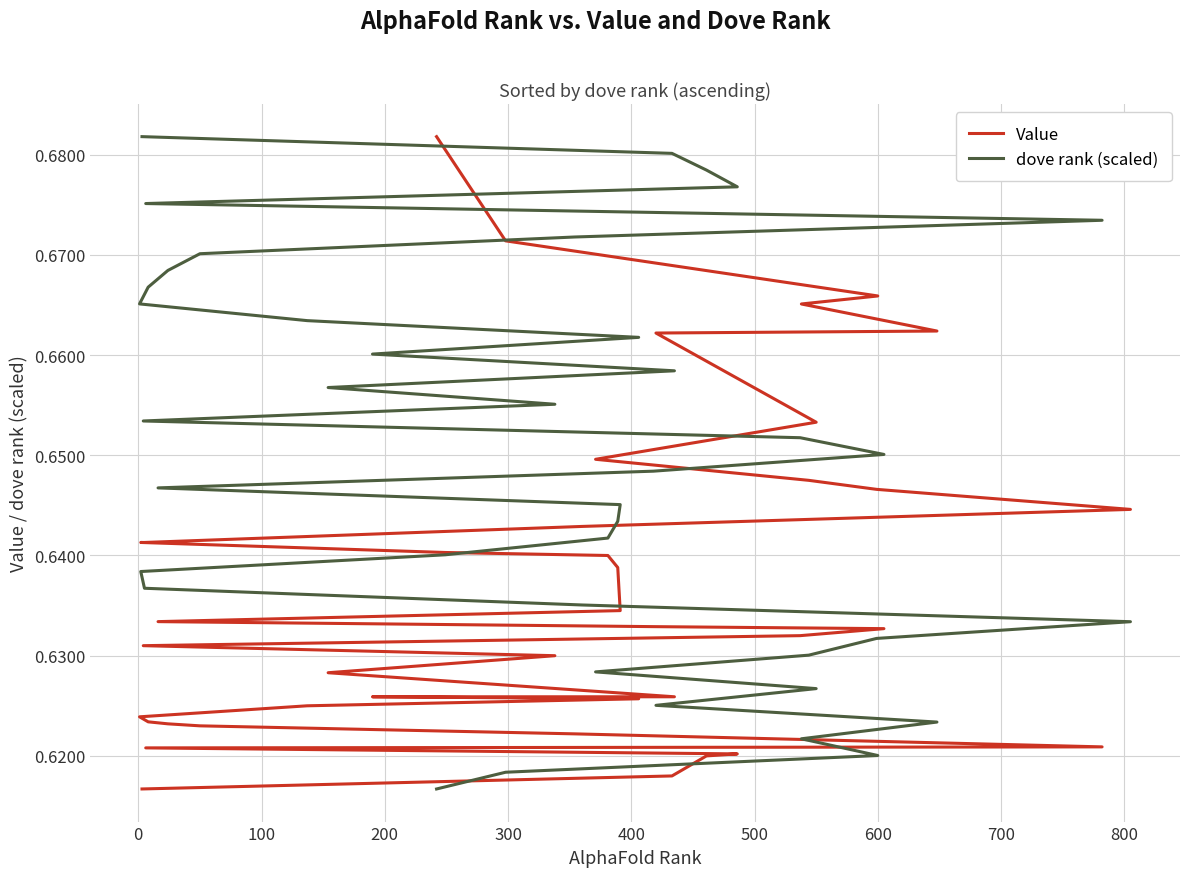

What is the maximum value shown in the chart?

0.7